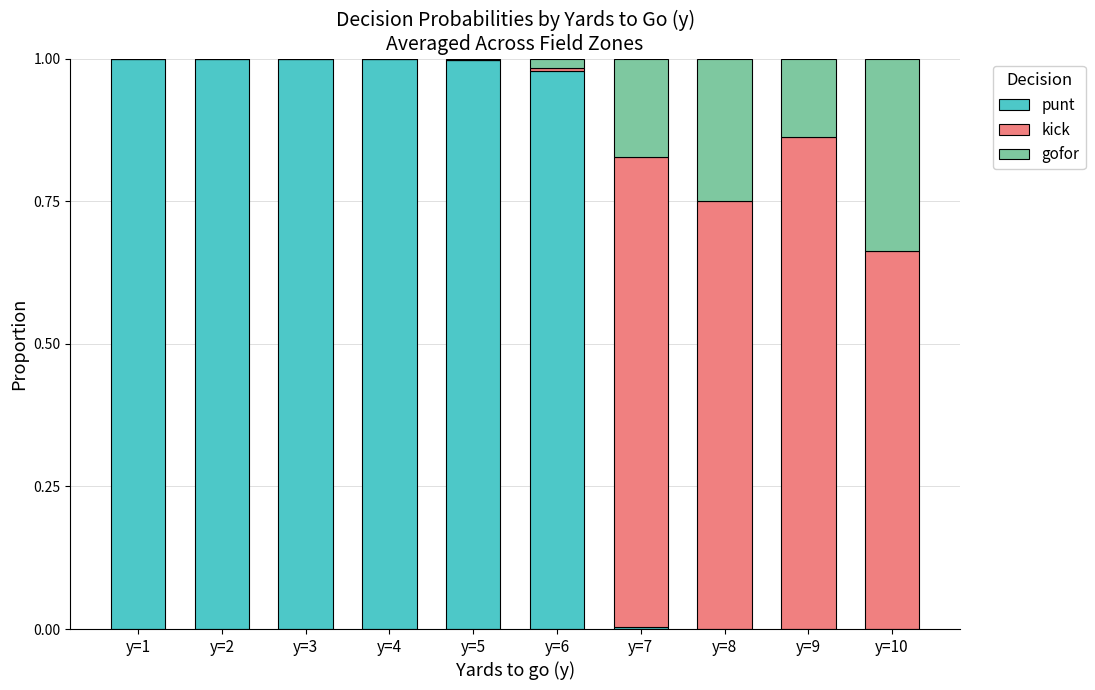

What is the sum of all punt values?

6.0